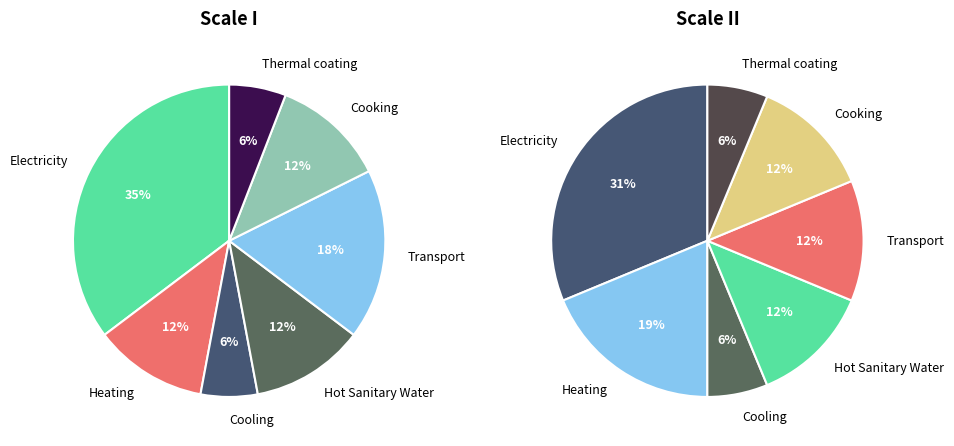

To the nearest percent, what is the average slice percentage?

14%